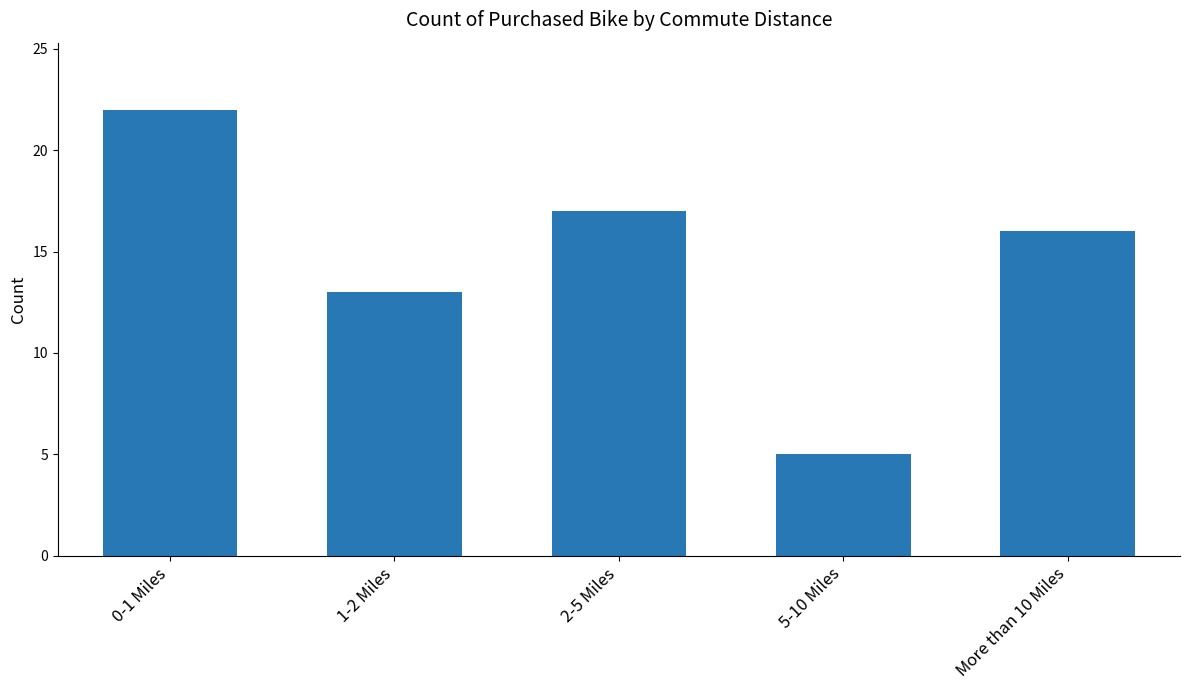

What is the value of the 5th bar from the left?

16